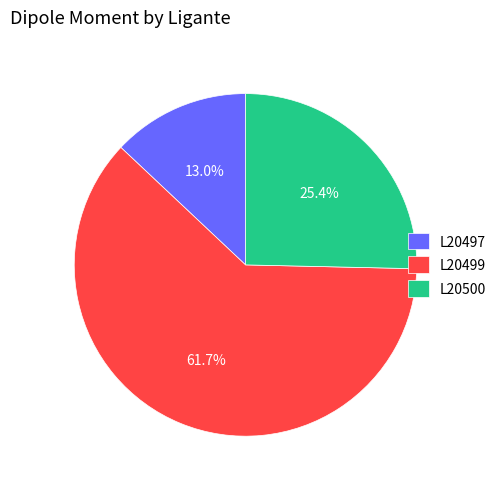

How many slices are in this pie chart?

3